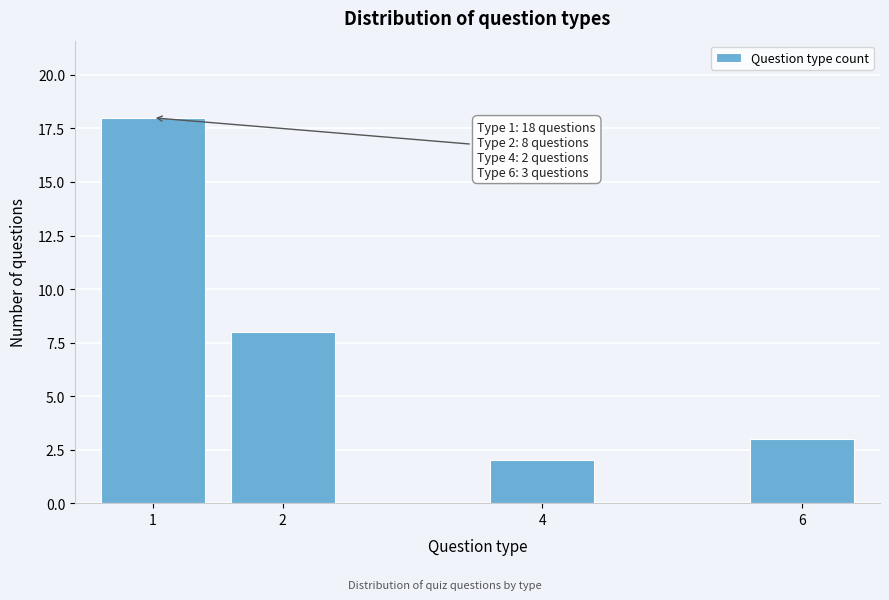

Reading right to left, transcribe all the data shown in this chart.

3	2	8	18